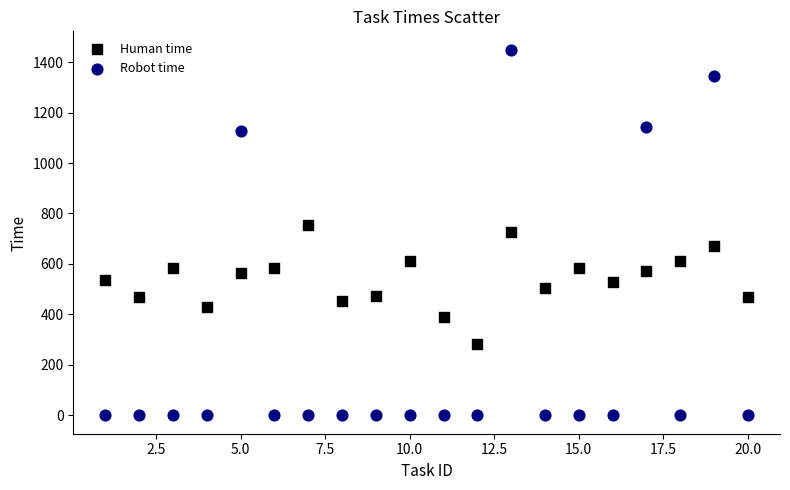

Which series reaches the maximum Y coordinate?

Robot time